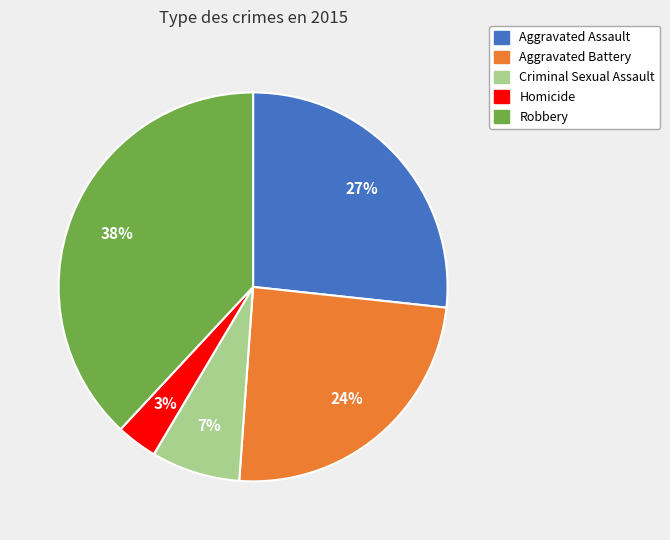

What percentage is the Aggravated Battery slice, to the nearest percent?

24%